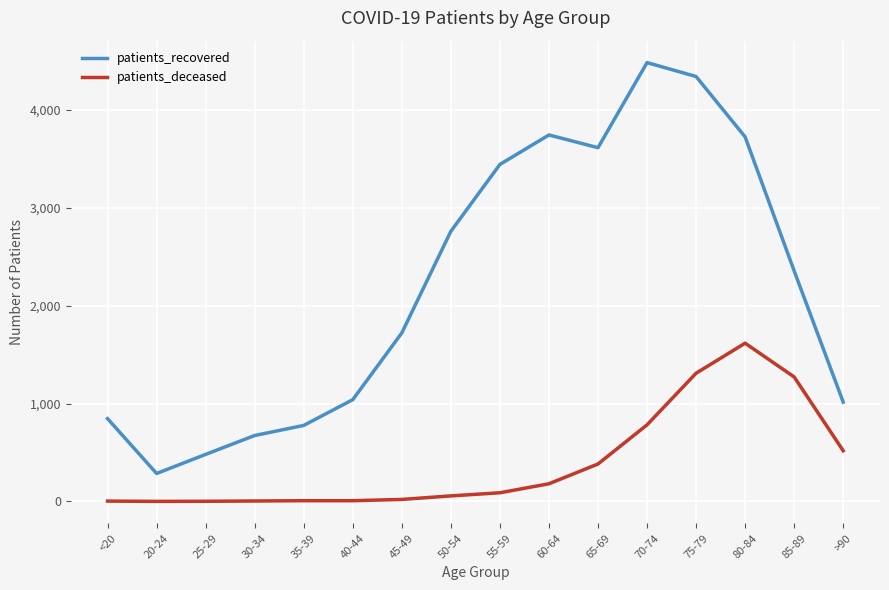

Which series has the widest spread of values?

patients_recovered